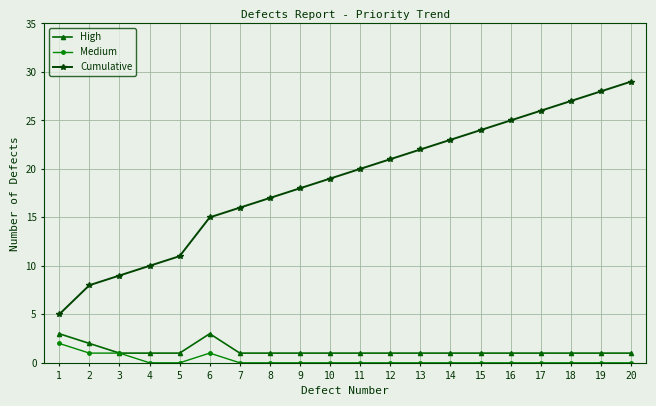

At which category does the chart reach its peak across all series?

20